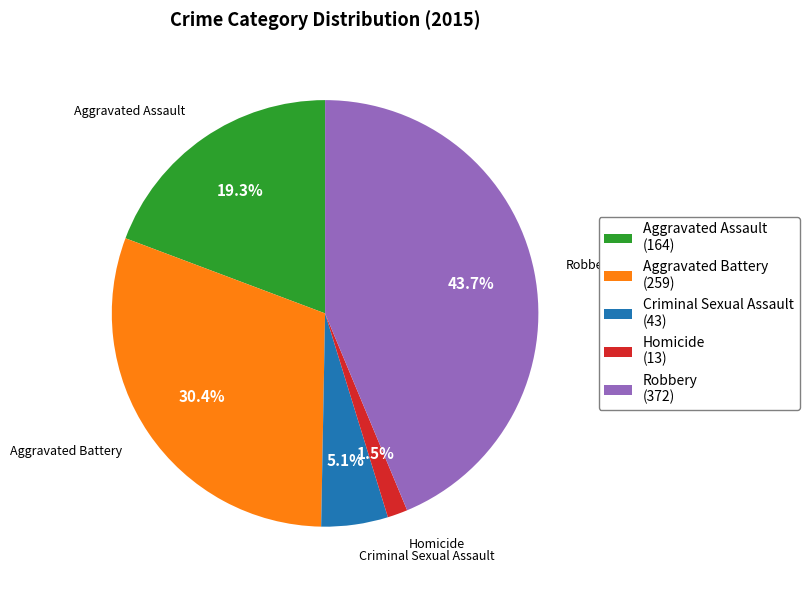

Does Homicide represent more than half of the total?

No